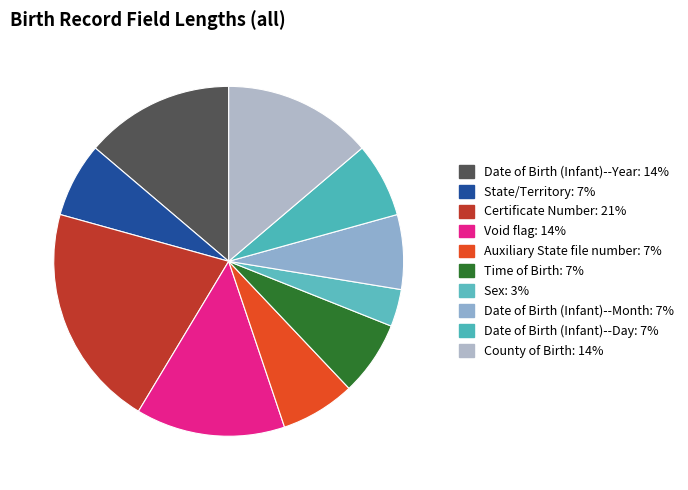

Does Date of Birth (Infant)--Day represent more than half of the total?

No